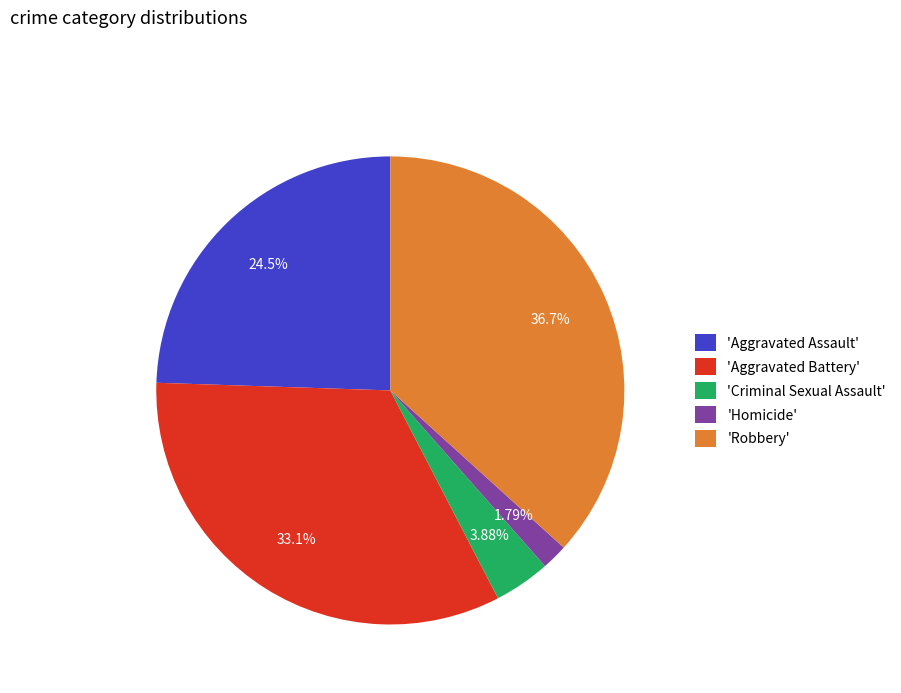

To the nearest percent, what is the average slice percentage?

20%